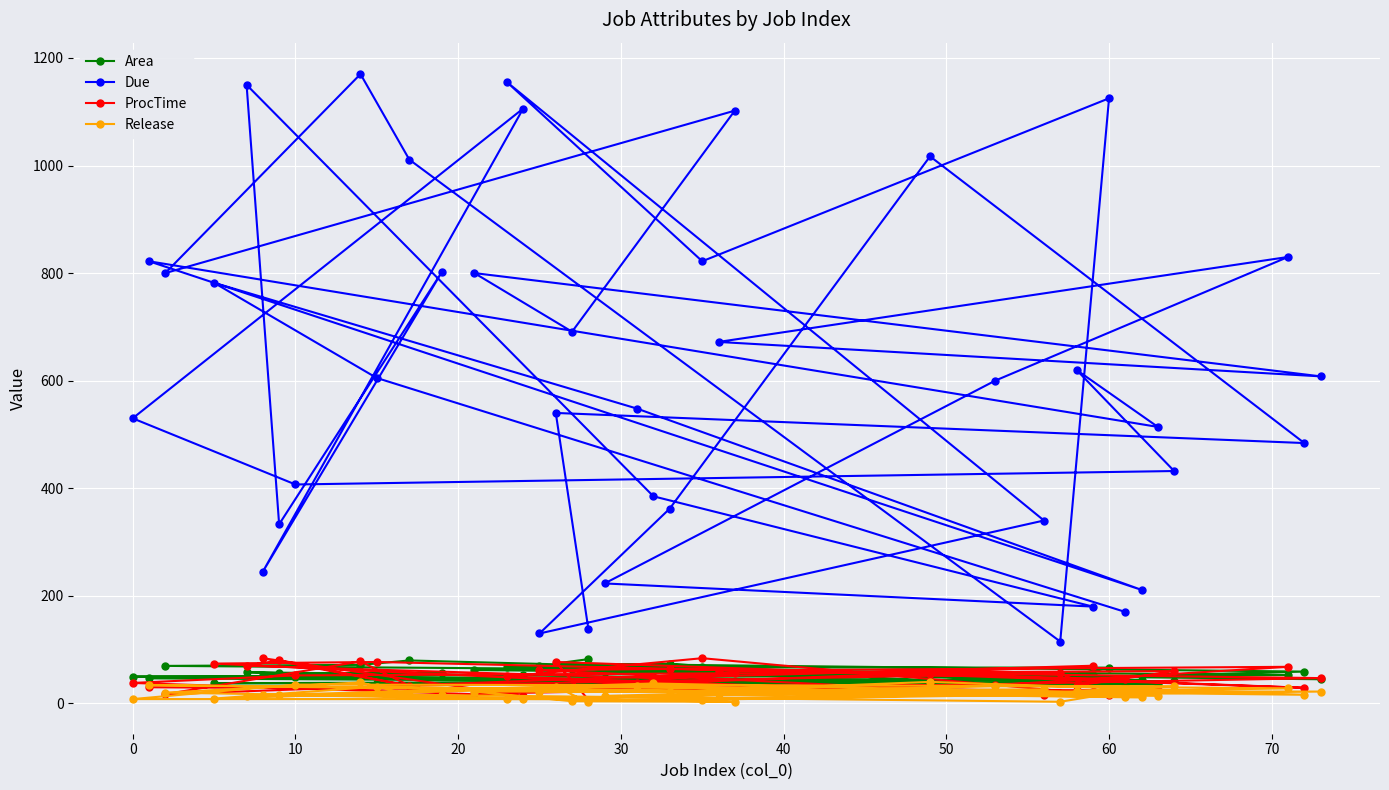

Which series has the largest range (max minus min)?

Due